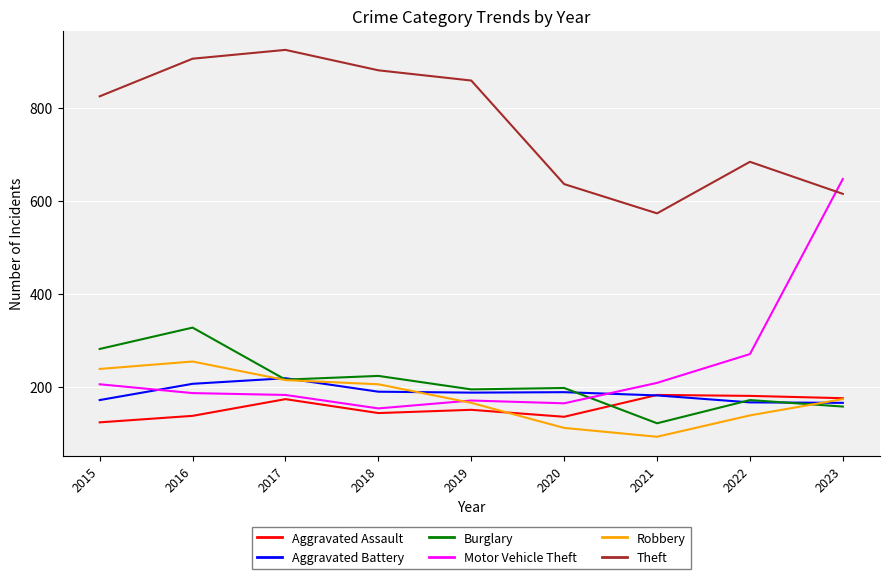

What is the difference between the Motor Vehicle Theft values at 2020 and 2019?

6